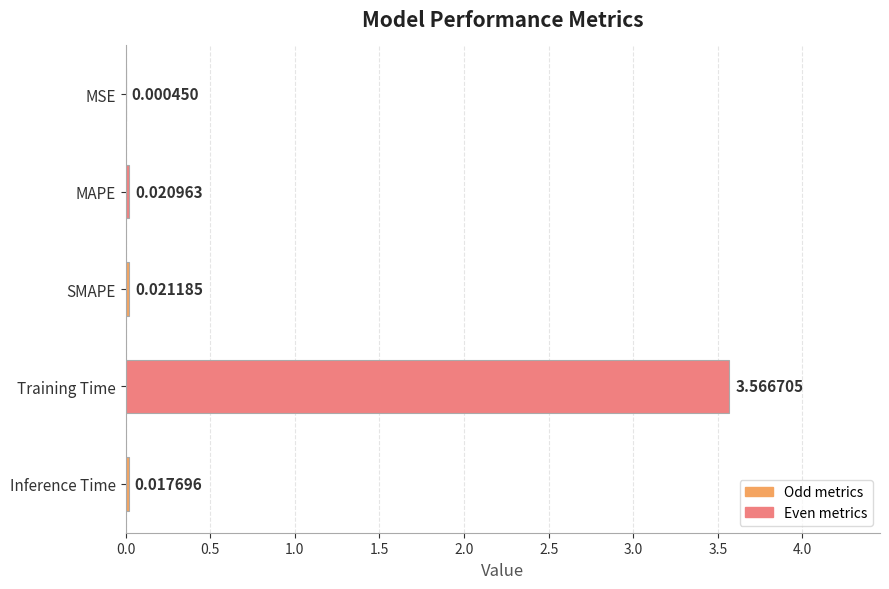

How many categories are shown in the chart?

5